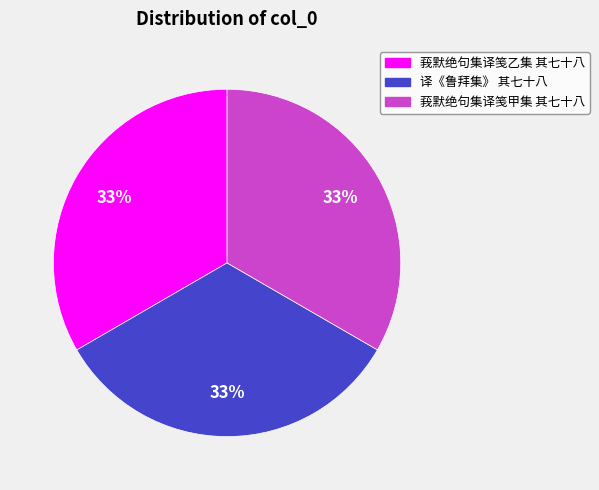

To the nearest percent, what is the average slice percentage?

33%